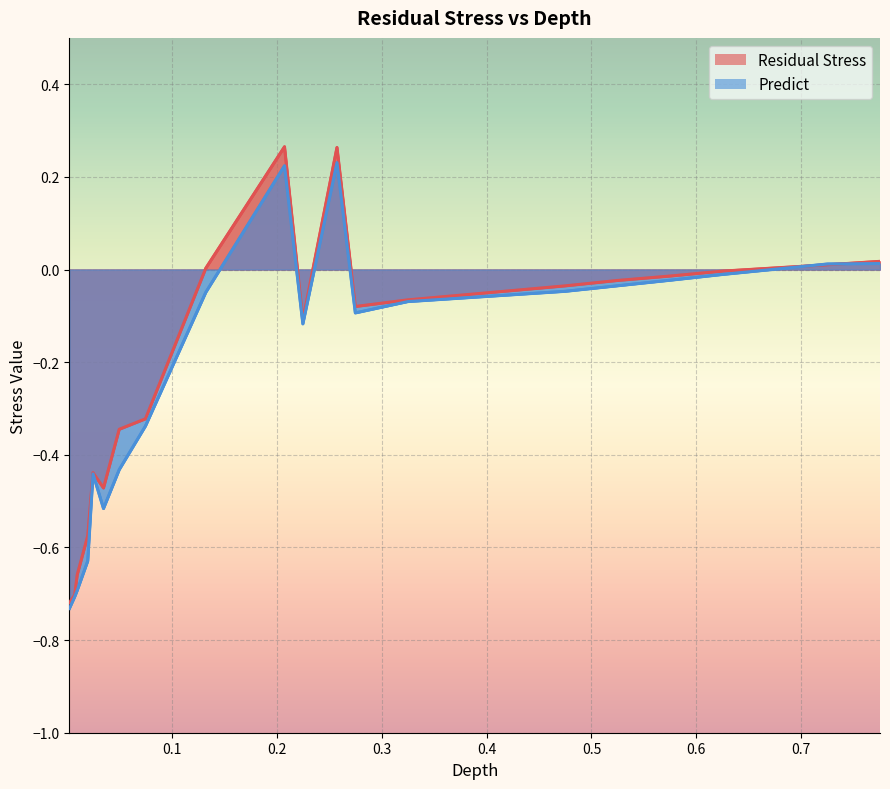

After their last crossing, which series has the higher values: Predict or Residual Stress?

Residual Stress